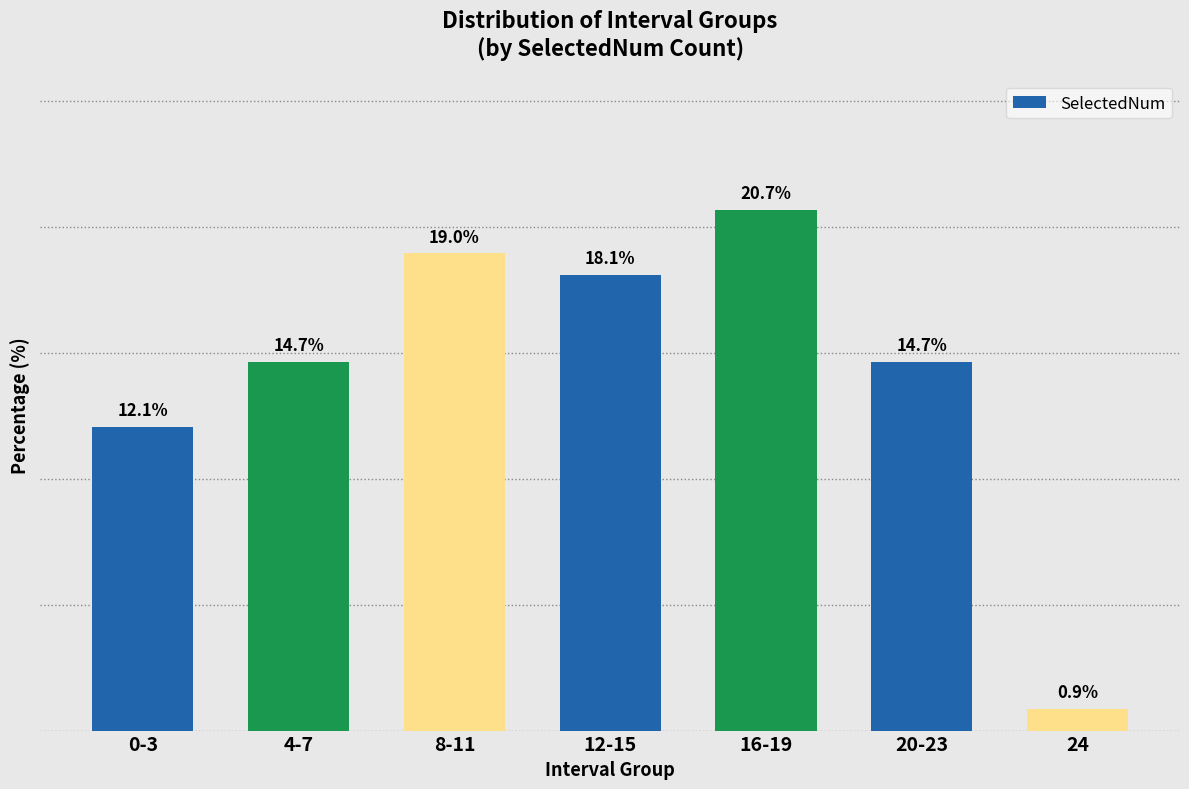

At which label does the data first exceed 14?

4-7